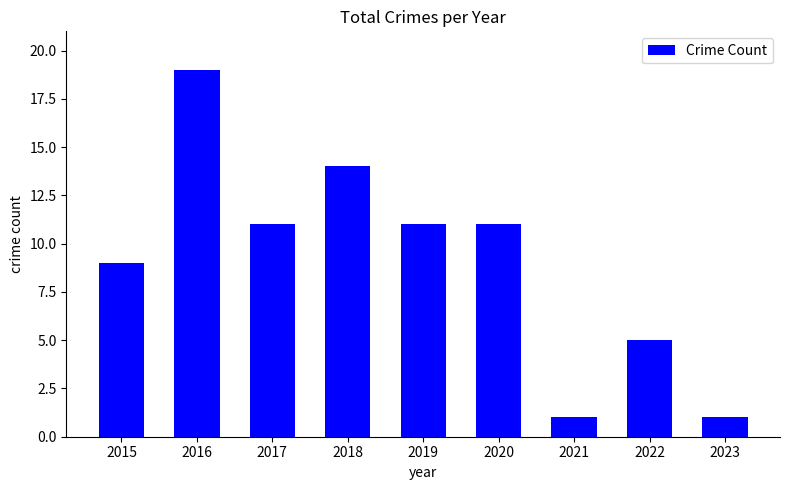

What is the value of the 5th bar from the left?

11